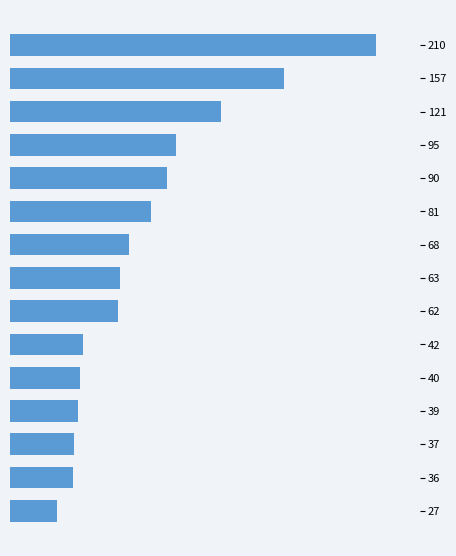

Are the bars horizontal?

Yes